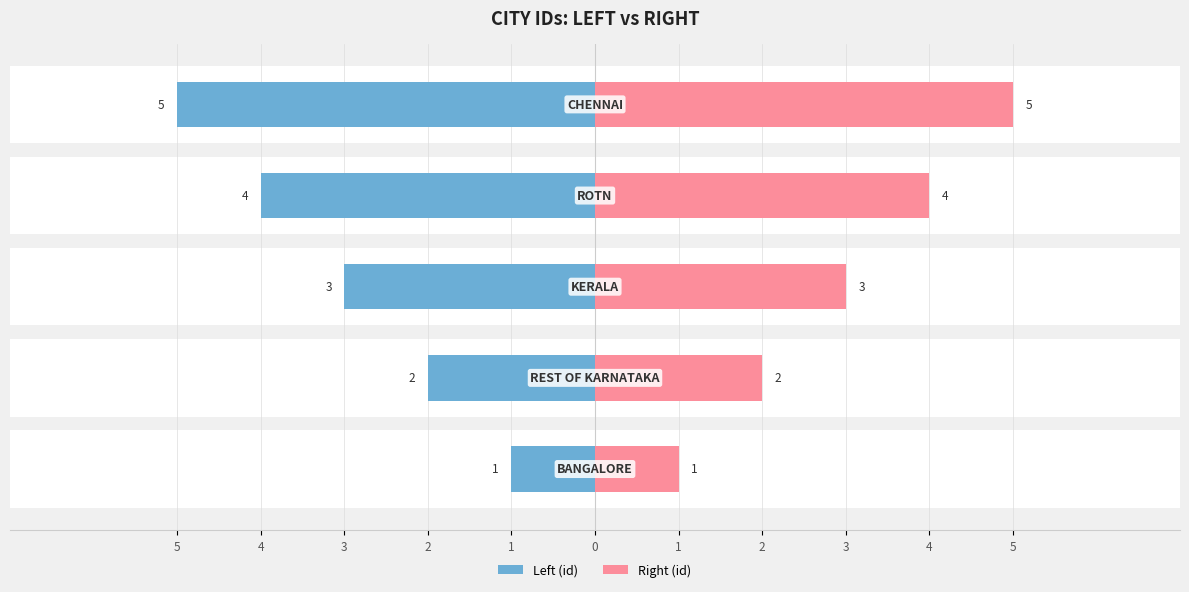

Rank the series by their average value, from highest to lowest.

Right (id), Left (id)